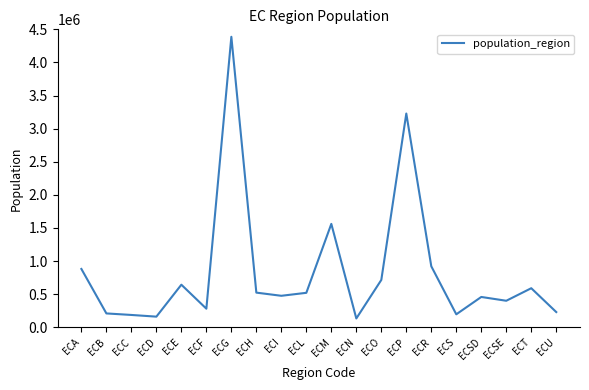

The chart shows a value of 881394 at ECA. True or false?

True